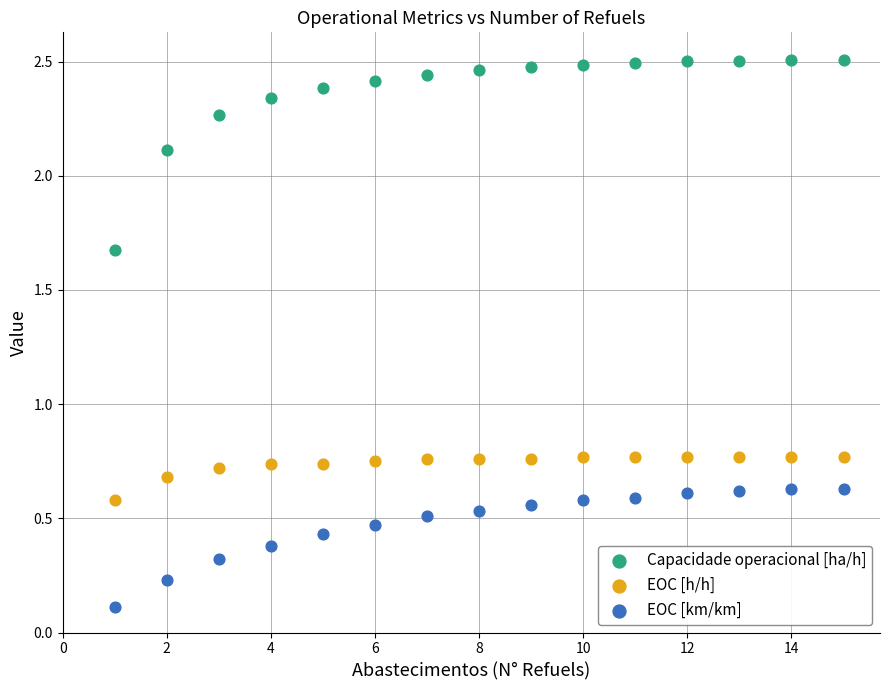

Which series contains the lowest Y value?

EOC [km/km]